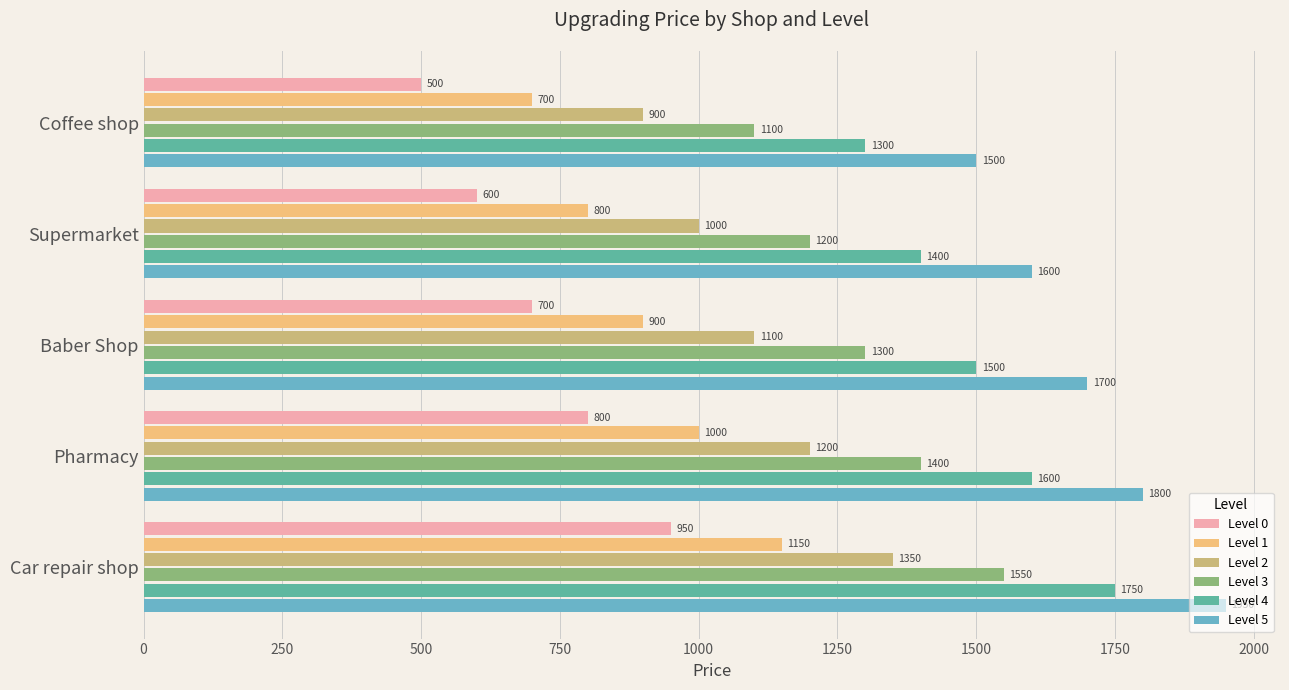

What is the difference between the maximum and minimum values in the Level 1 series?

450